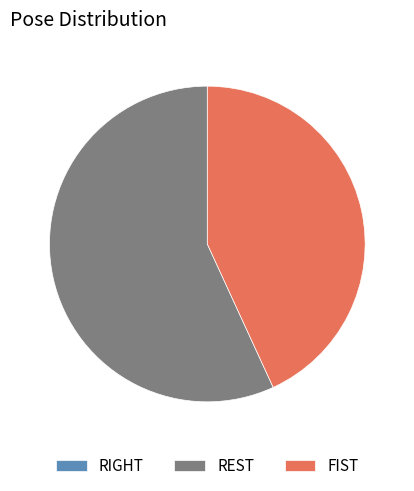

Do FIST and REST together represent more than half of the pie?

Yes